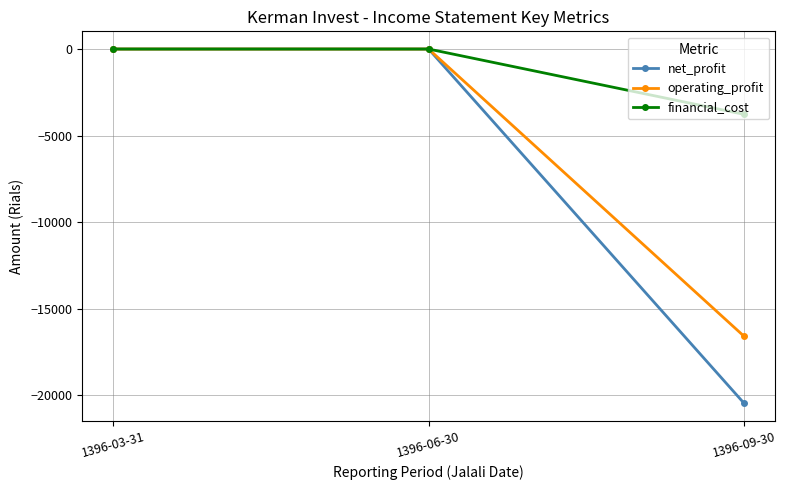

Does the chart display data point markers on the line(s)?

Yes